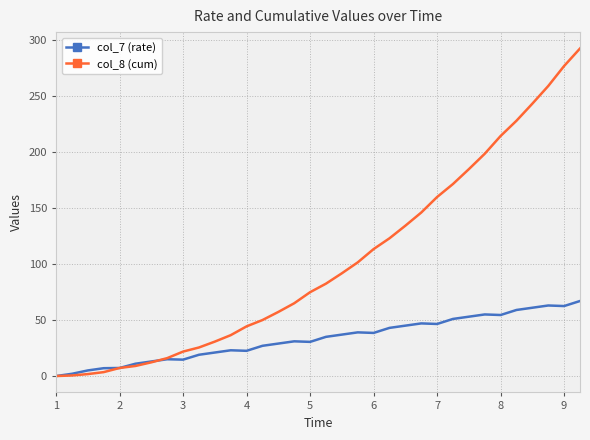

Rank the series by their average value, from highest to lowest.

col_8 (cum), col_7 (rate)